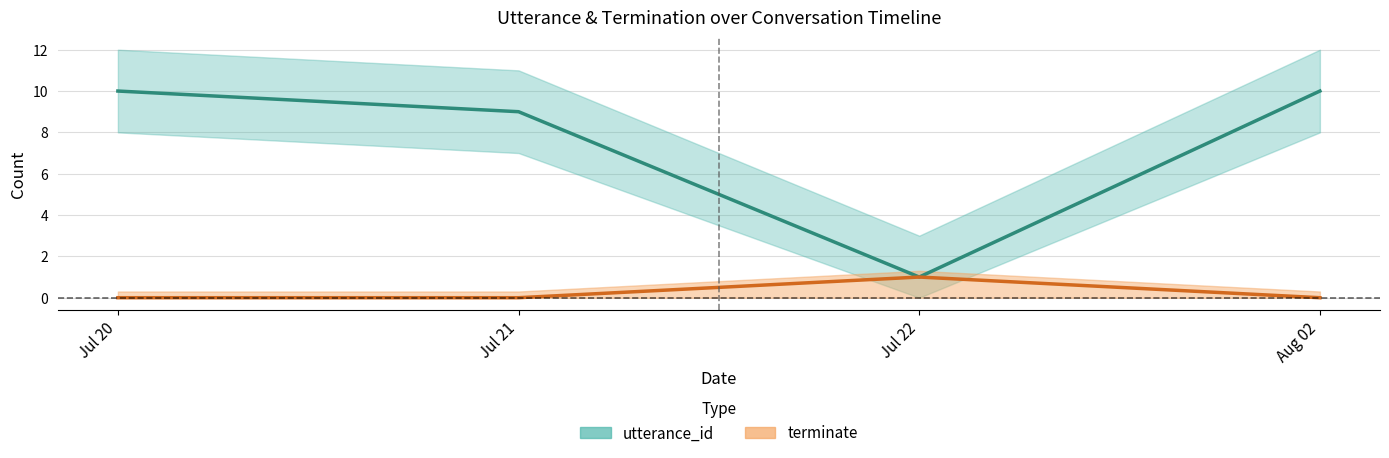

What position from the left is 2022-07-20?

1